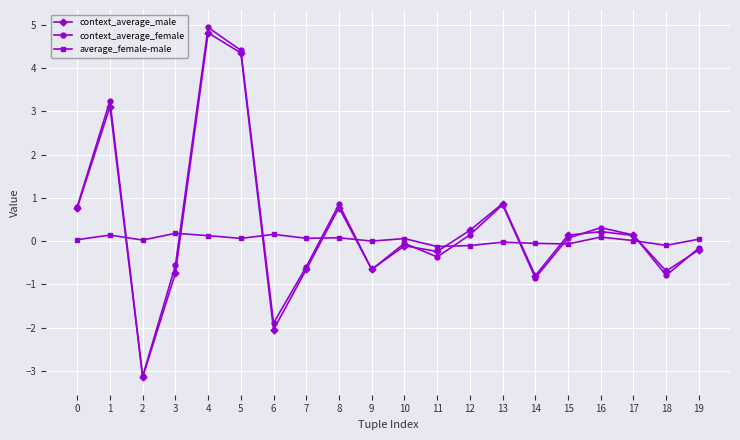

What are all the series names shown in the legend?

context_average_male, context_average_female, average_female-male